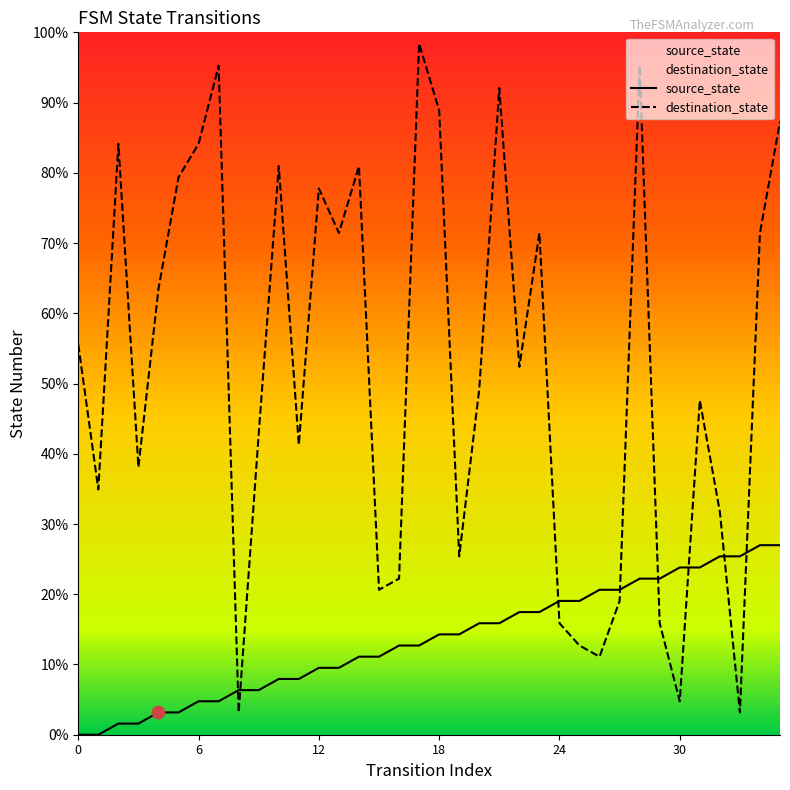

At how many categories does at least one series exceed 55?

17